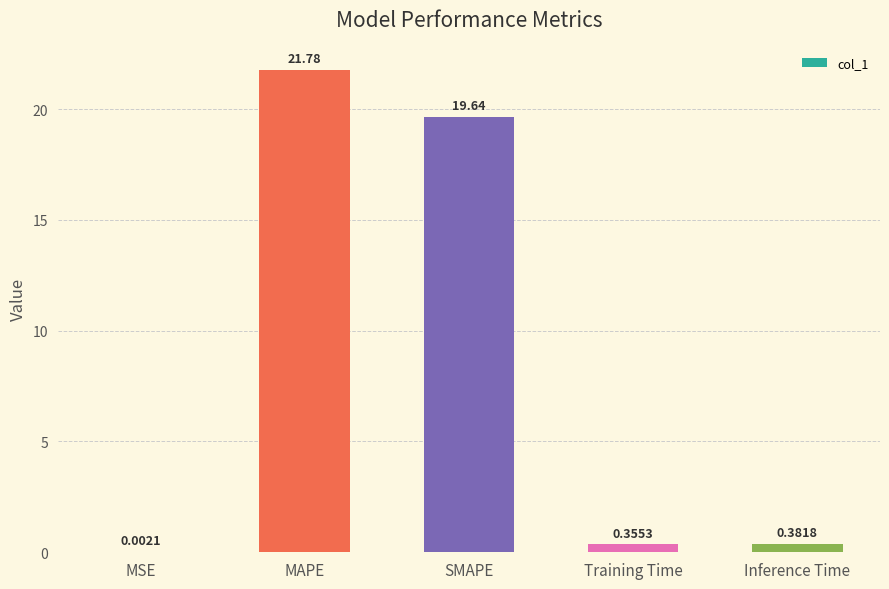

Between MSE and Inference Time, which is larger?

Inference Time